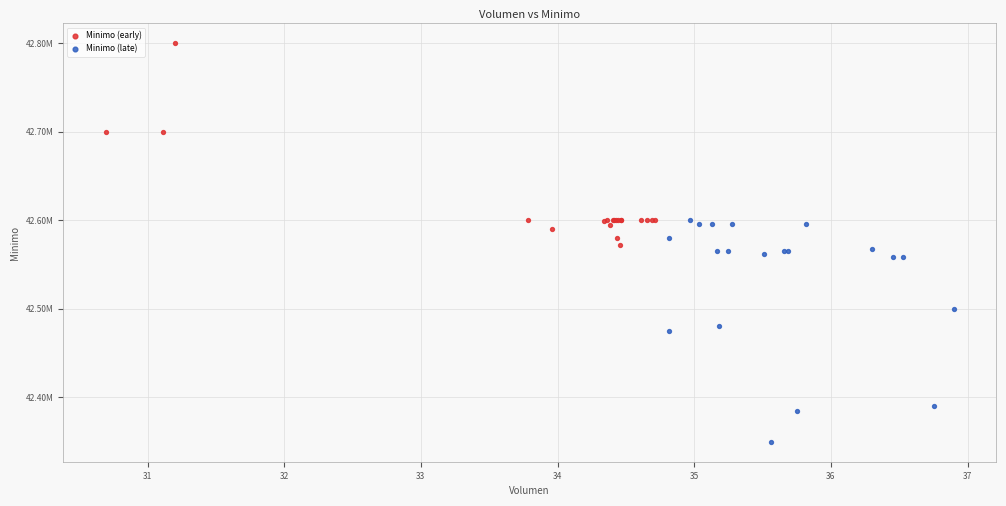

Which series contains the highest Y value?

Minimo (early)